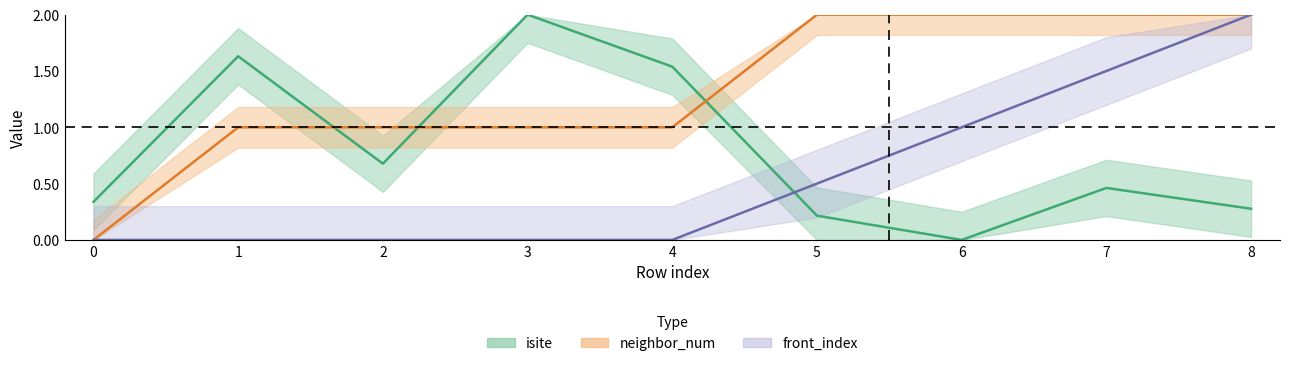

How many values in the front_index series exceed 0?

4